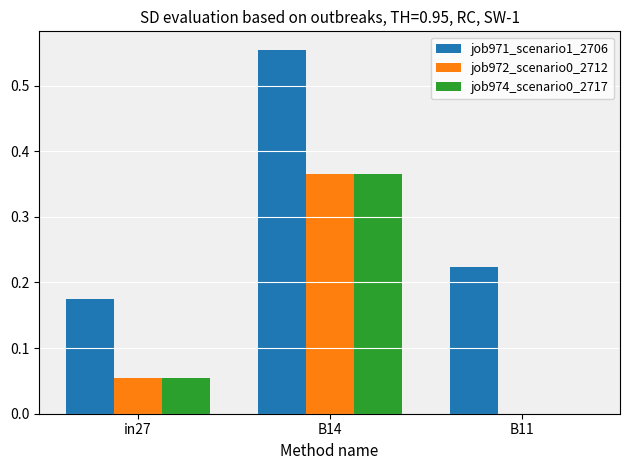

The value of job972_scenario0_2712 at B11 is 0.1. True or false?

False